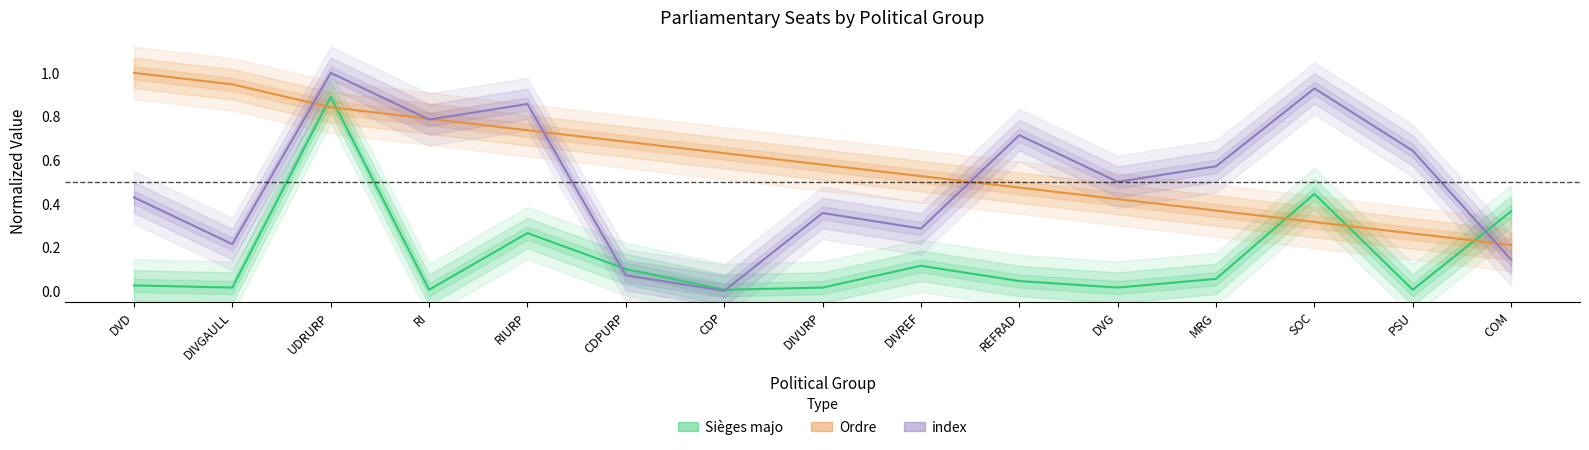

List the series in order of their peak value, highest first.

Ordre, index, Sièges majo